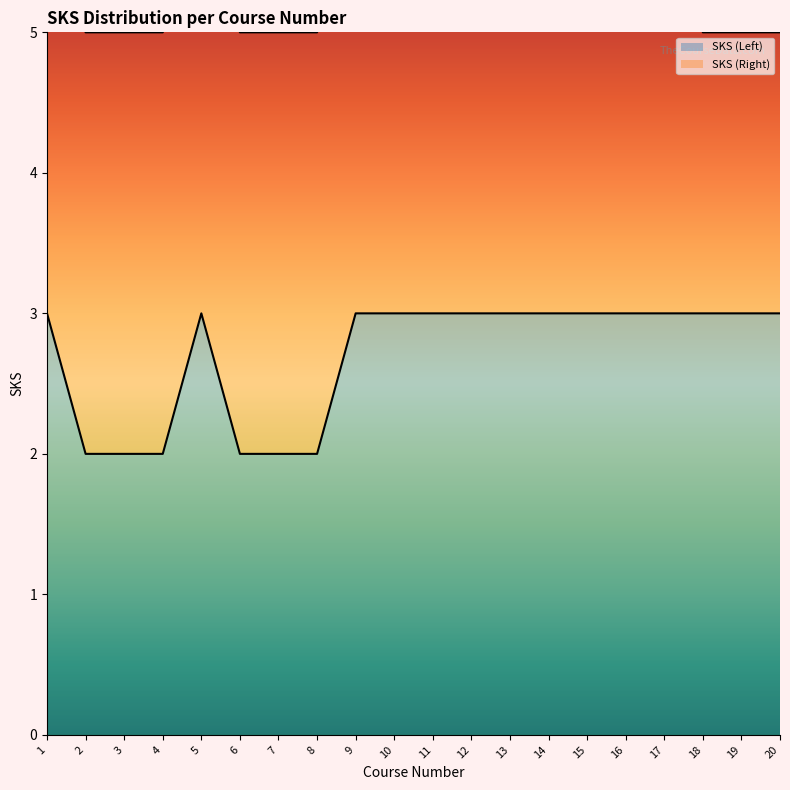

The value of SKS (Left) line at 6 is 3. True or false?

False